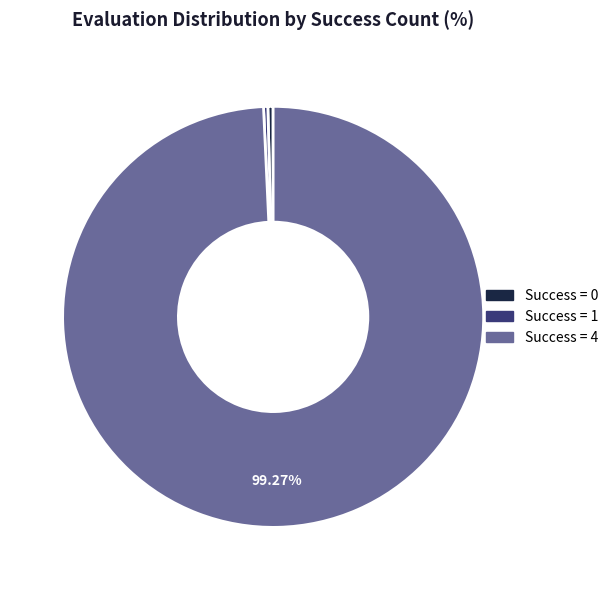

Which has a higher value, Success = 4 or Success = 1?

Success = 4